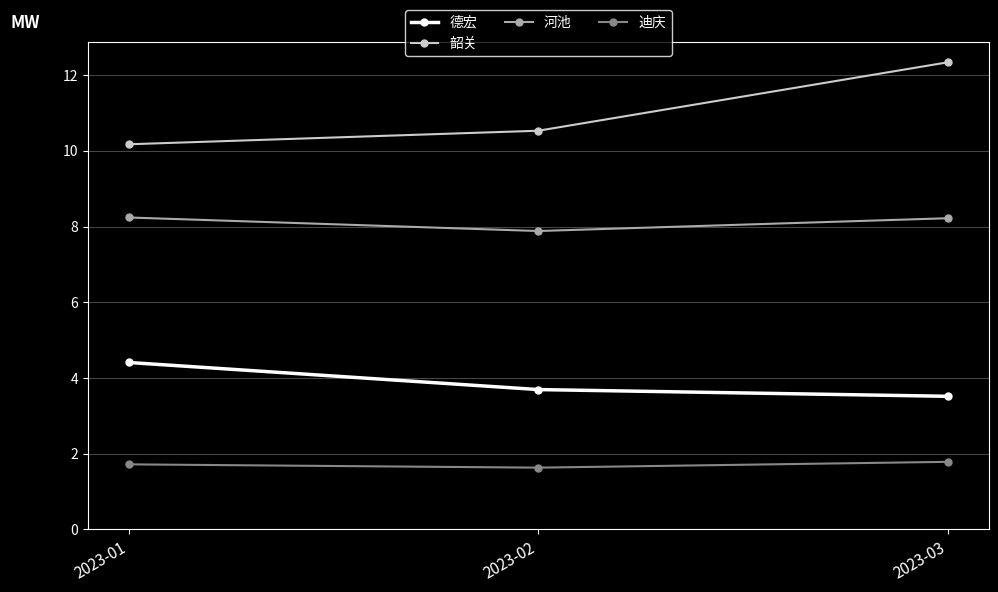

What is the average value of the 韶关 series?

11.0